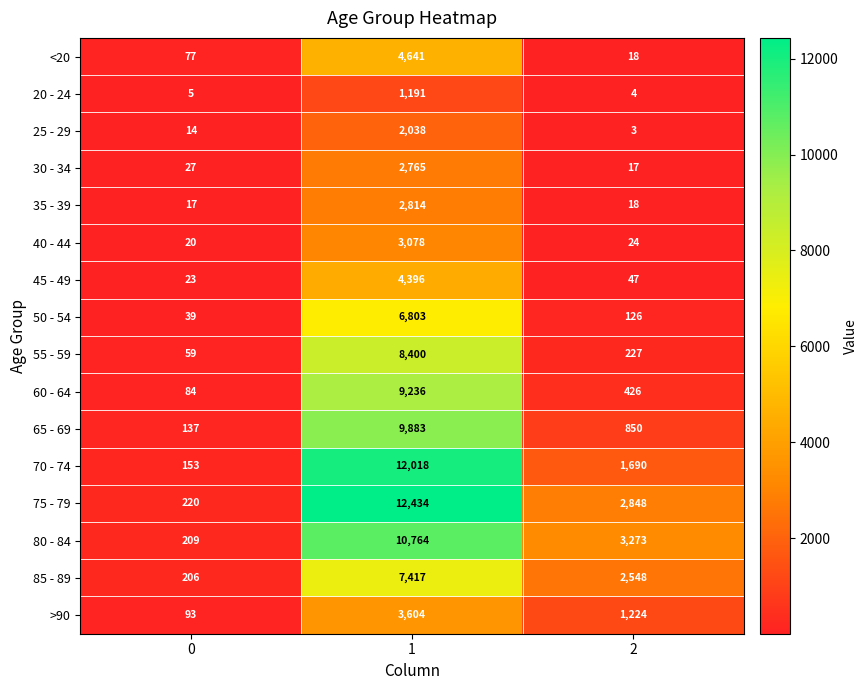

Count the 75 - 79 values in the range 220 to 12434.

3